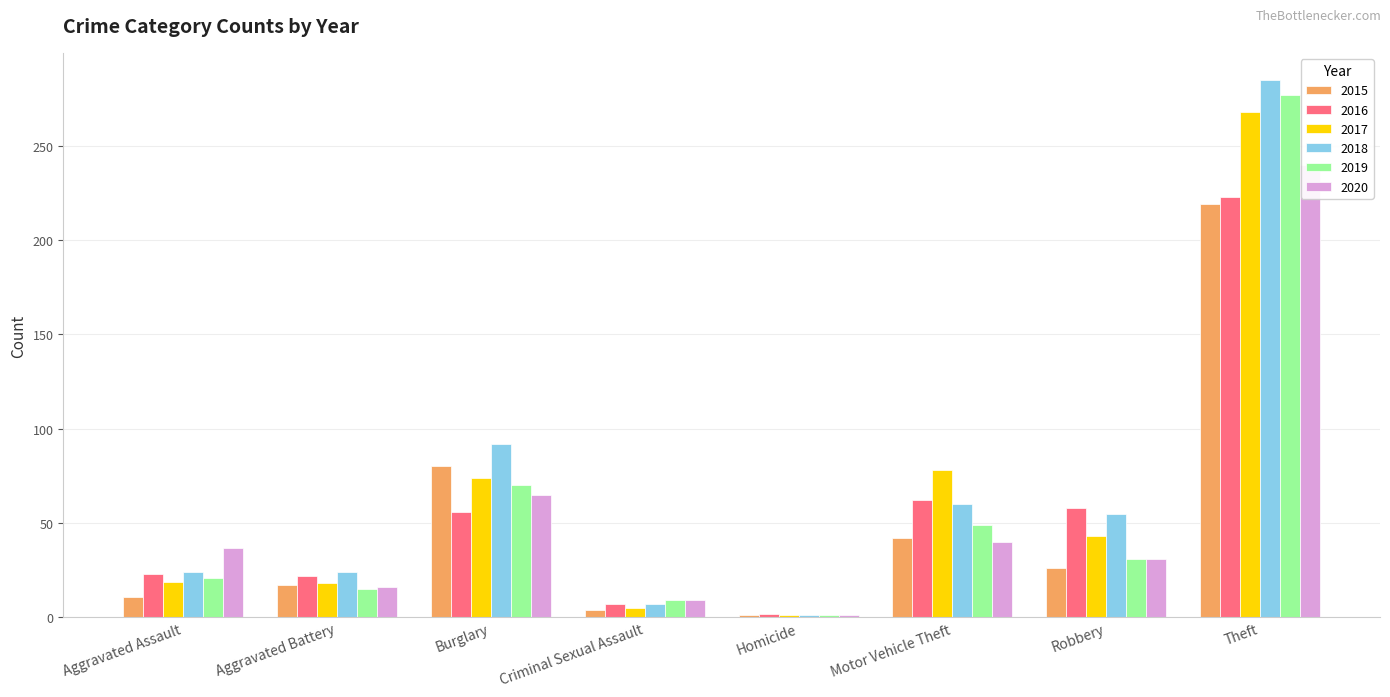

How many data points in 2020 are above 37?

3